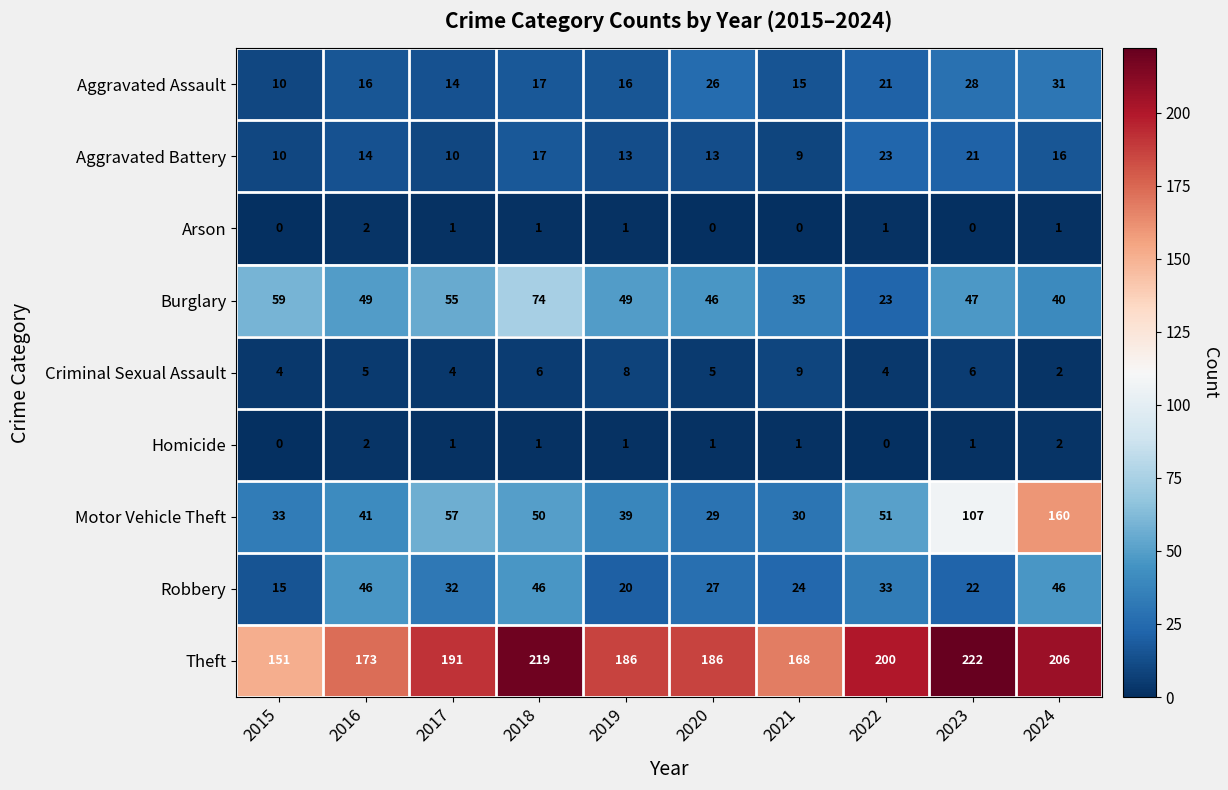

What is the highest value of the Robbery series?

46